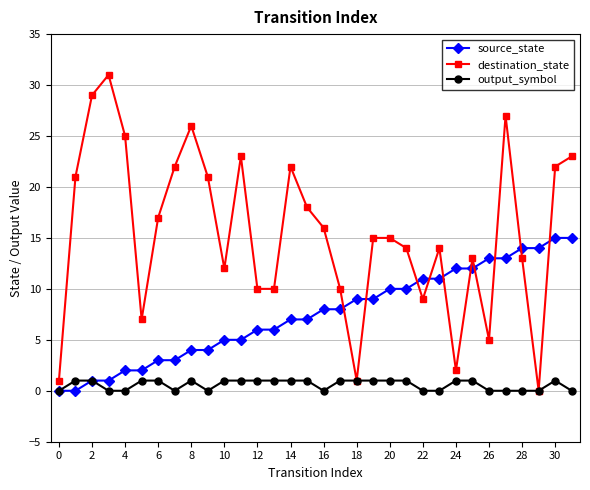

List the series in order of their overall mean, lowest first.

output_symbol, source_state, destination_state